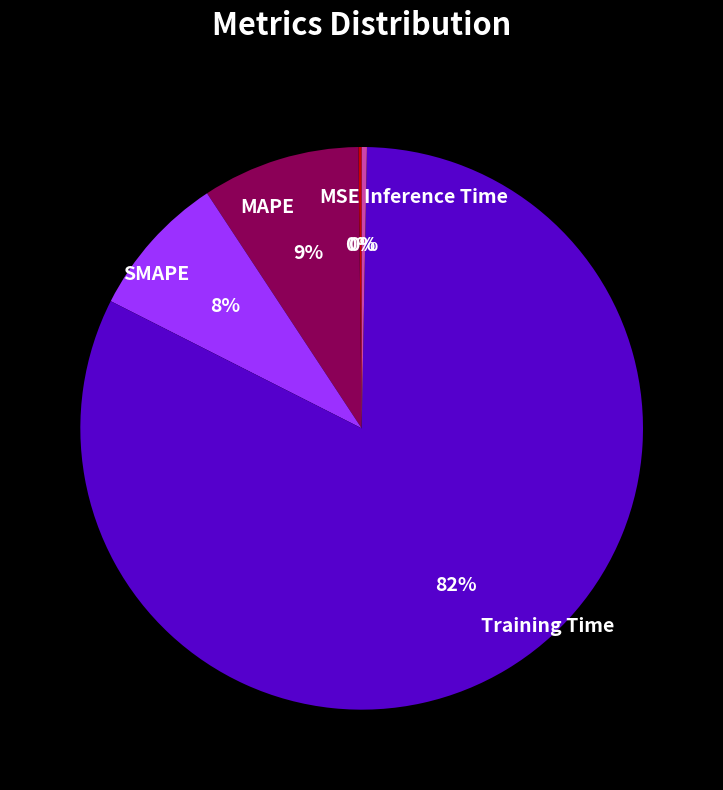

Is there a majority slice in this chart?

Yes